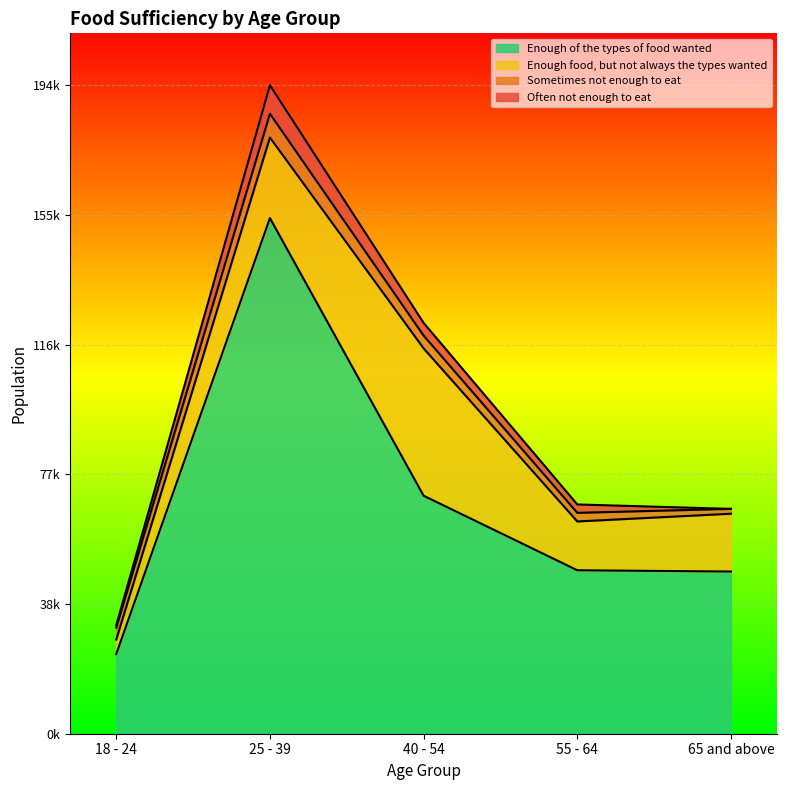

The value of Often not enough to eat at 40 - 54 is 3805. True or false?

True